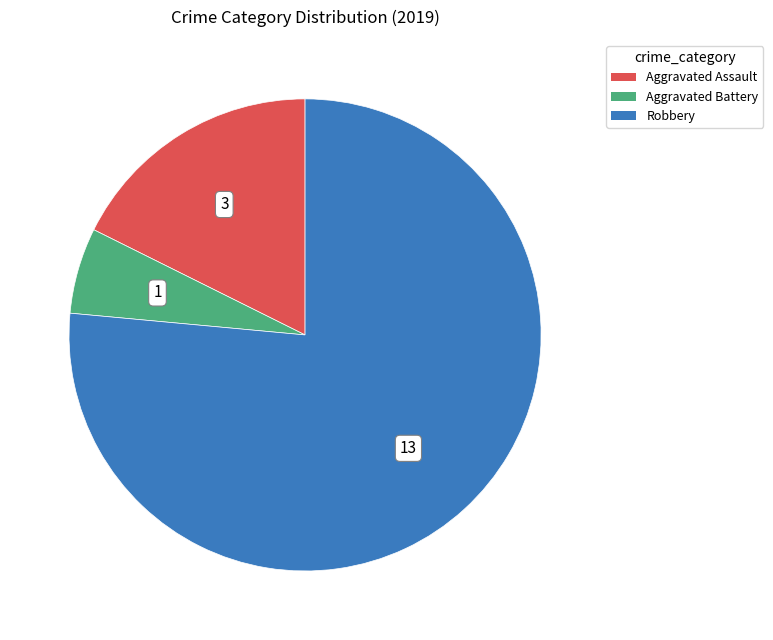

Between Aggravated Battery and Aggravated Assault, which is larger?

Aggravated Assault